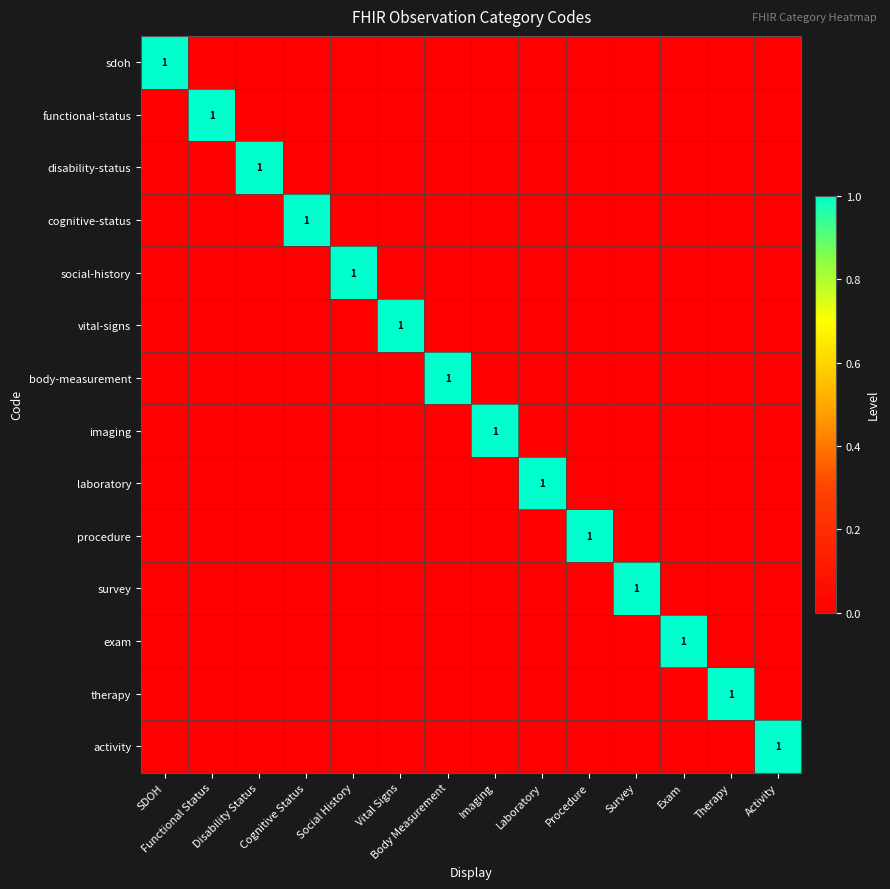

What is the spread (max minus min) of values at Social History?

1